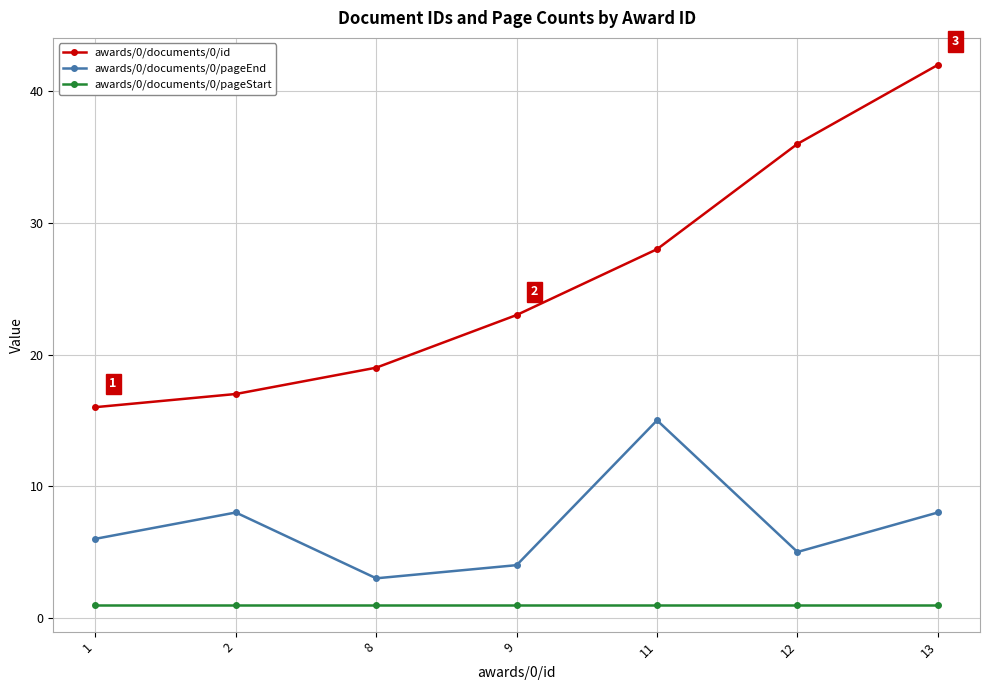

What is the lowest value of the awards/0/documents/0/pageEnd series?

3